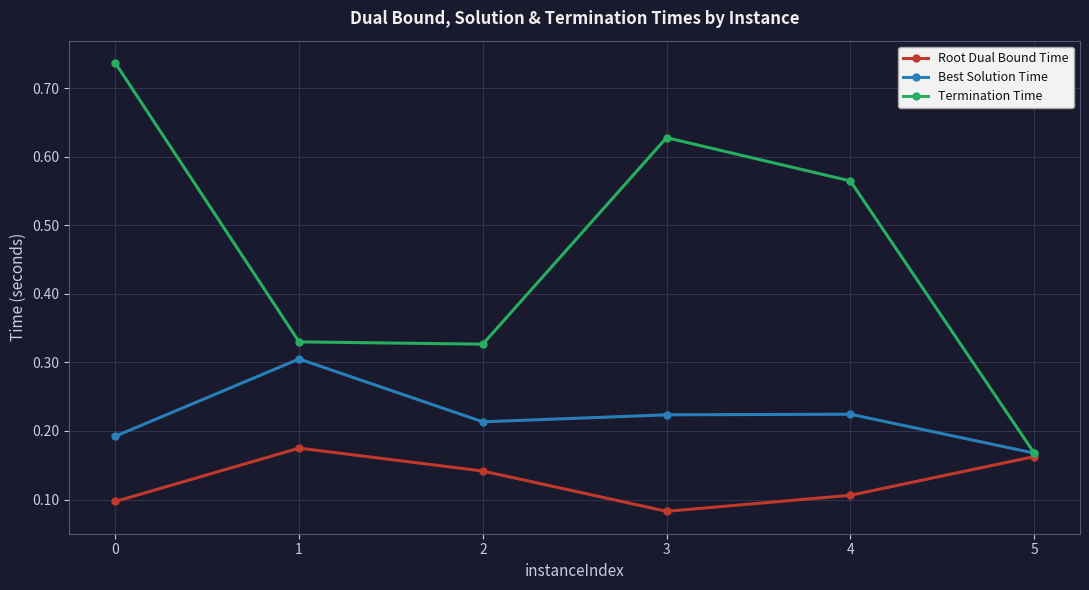

In Termination Time, how many points are higher than both neighbors (excluding endpoints)?

1